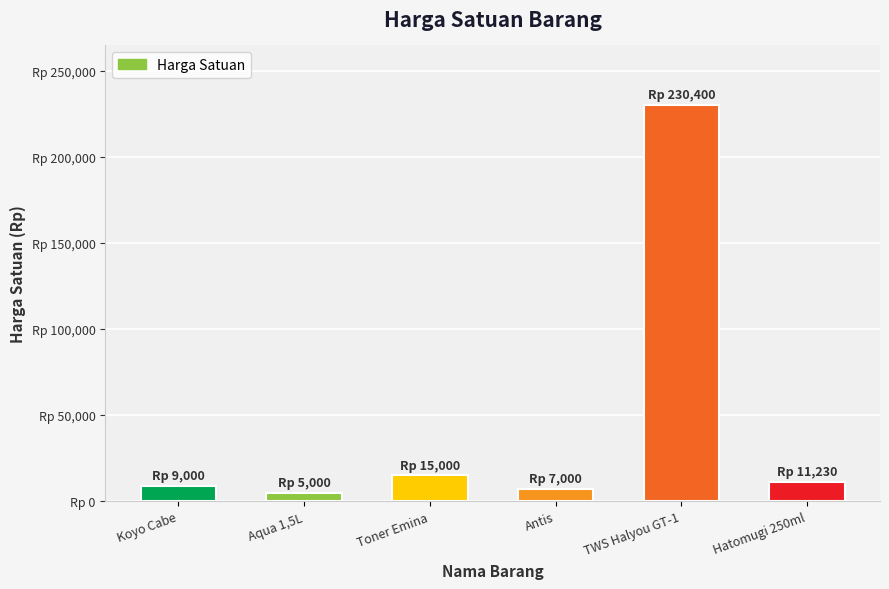

Does the chart contain any negative values?

No